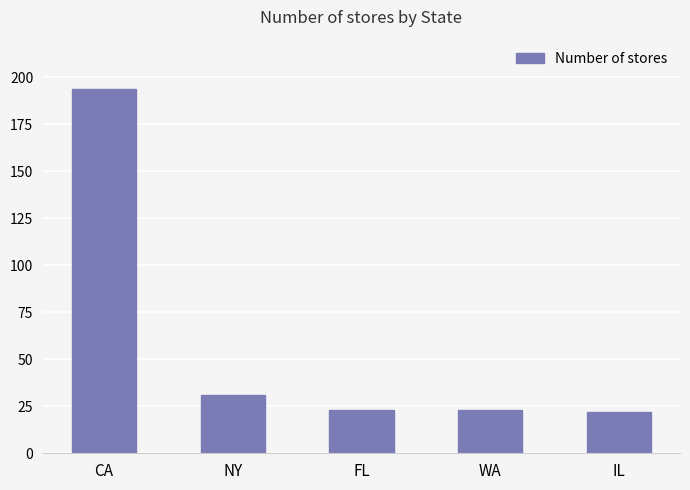

Where does the data first go above 23?

CA